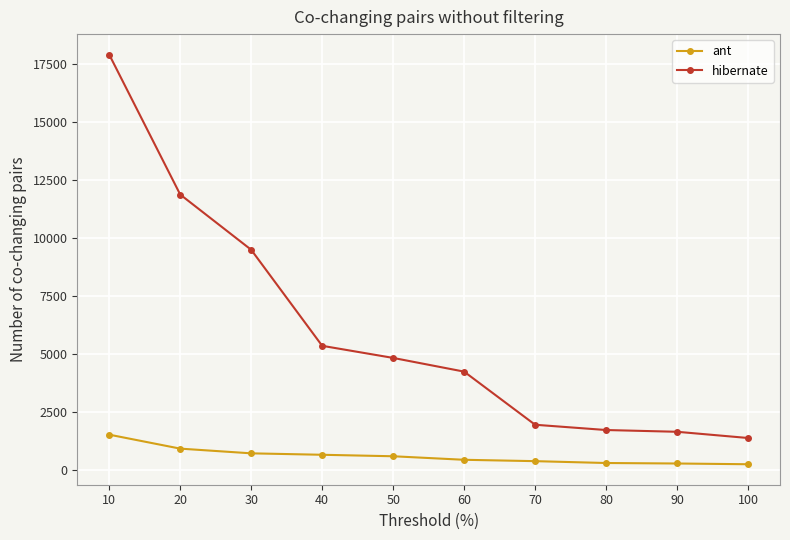

What are all the series names shown in the legend?

ant, hibernate